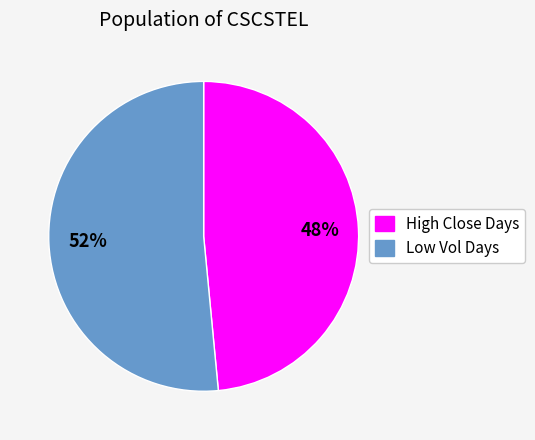

Does any single category account for the majority?

Yes